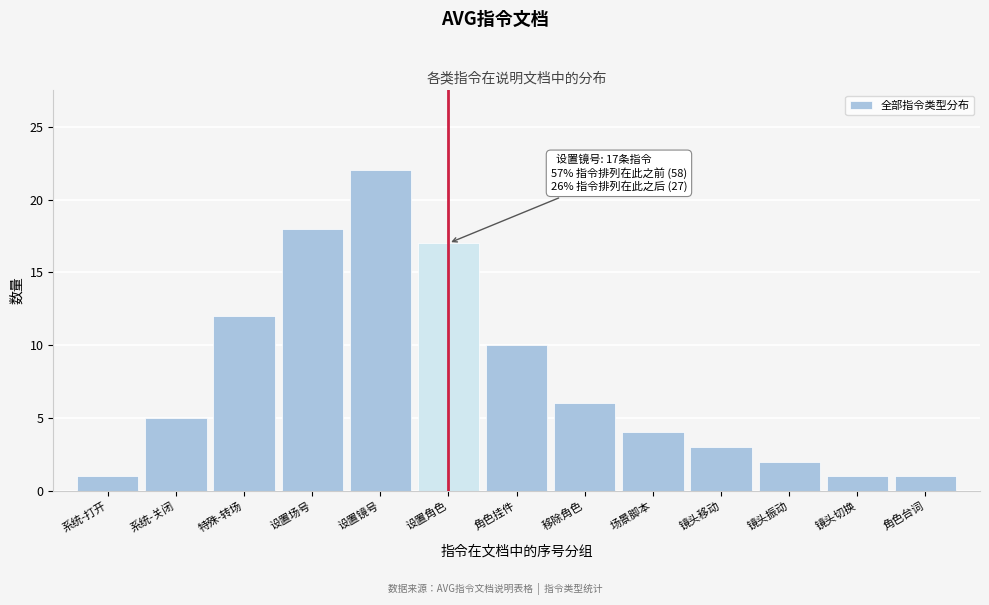

Reading left to right, transcribe all the data shown in this chart.

系统-打开=1	系统-关闭=5	特殊-转场=12	设置场号=18	设置镜号=22	设置角色=17	角色挂件=10	移除角色=6	场景脚本=4	镜头移动=3	镜头振动=2	镜头切换=1	角色台词=1